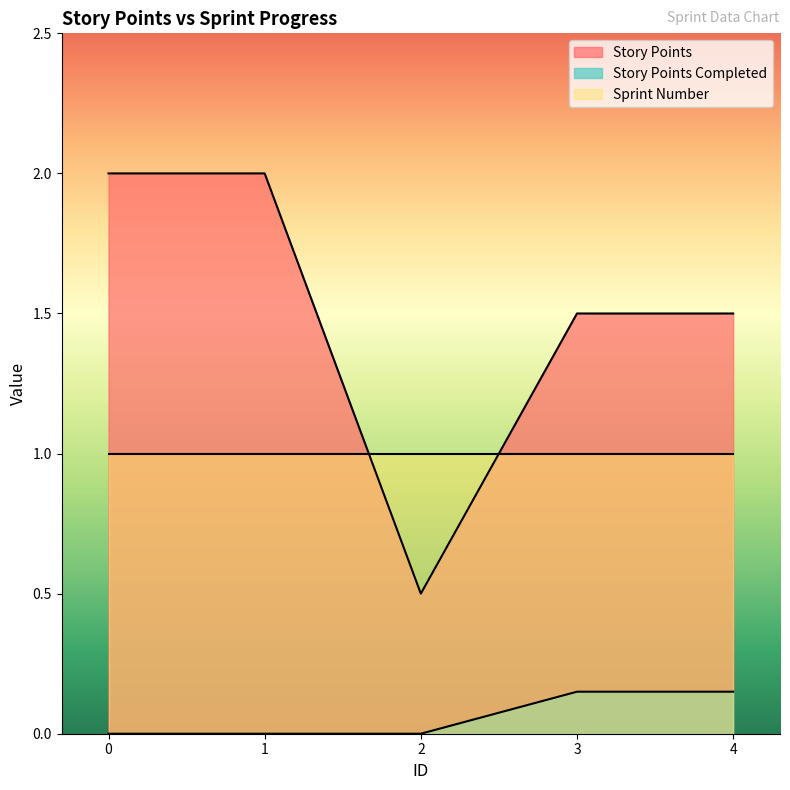

Is it true that Story Points equals 2.0 at 1?

True